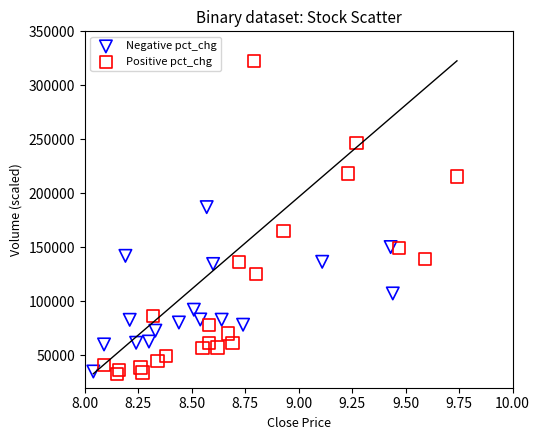

Which series reaches the maximum Y coordinate?

Positive pct_chg